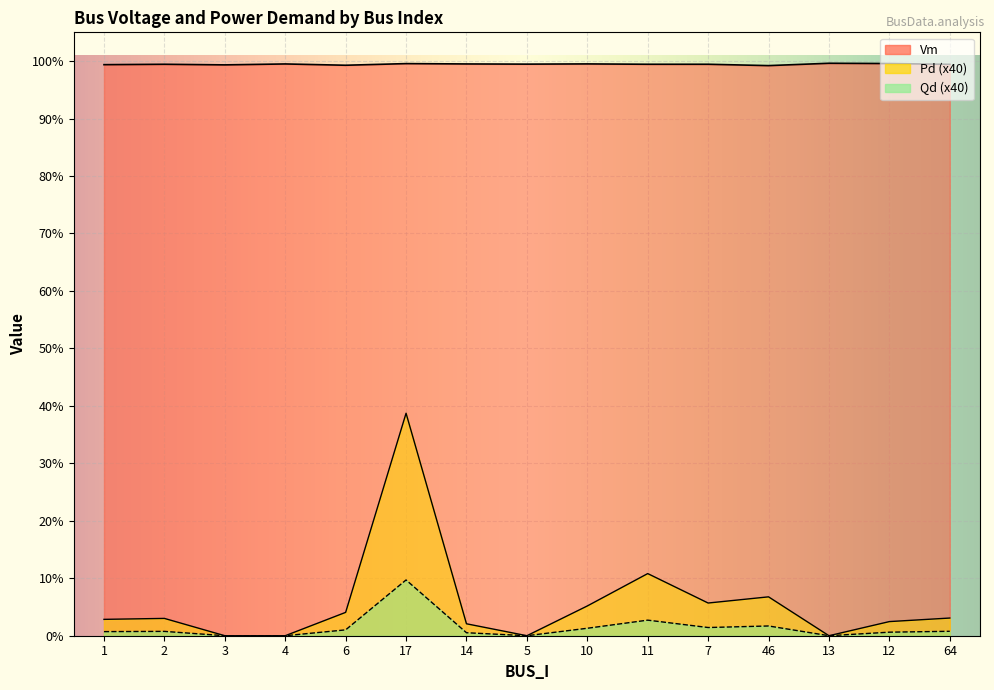

Reading left to right, extract all data points from this chart.

Vm: 1.0	1.0	1.0	1.0	1.0	1.0	1.0	1.0	1.0	1.0	1.0	1.0	1.0	1.0	1.0
Pd: 0.0	0.0	0.0	0.0	0.0	0.4	0.0	0.0	0.1	0.1	0.1	0.1	0.0	0.0	0.0
Qd: 0.0	0.0	0.0	0.0	0.0	0.1	0.0	0.0	0.0	0.0	0.0	0.0	0.0	0.0	0.0